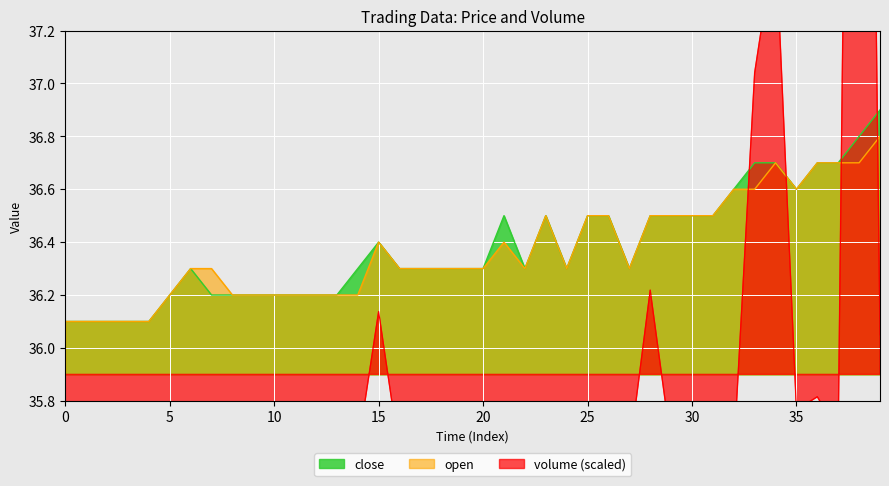

Is it true that open equals 8.6 at 15?

False